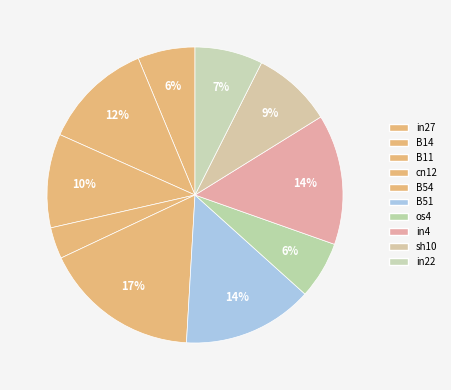

To the nearest percent, what percentage of the pie is cn12?

3%